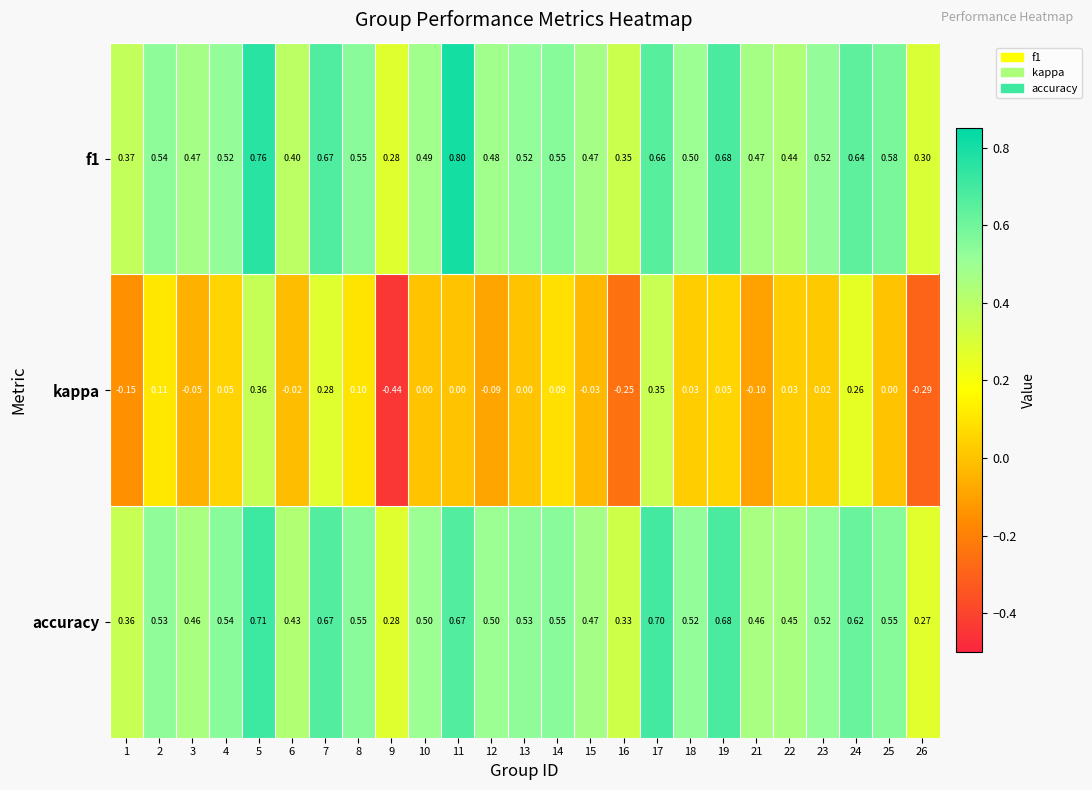

Which series changed the most between 12 and 17?

kappa